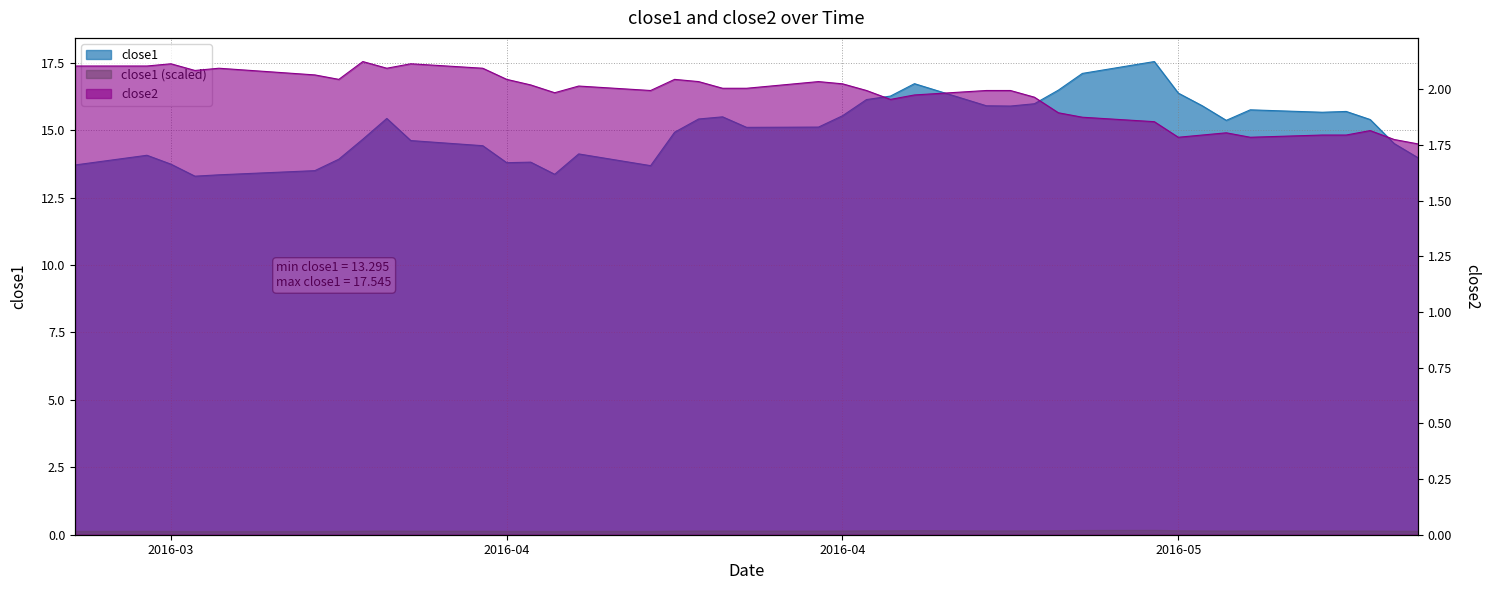

What is the average value of the close1 series?

15.0